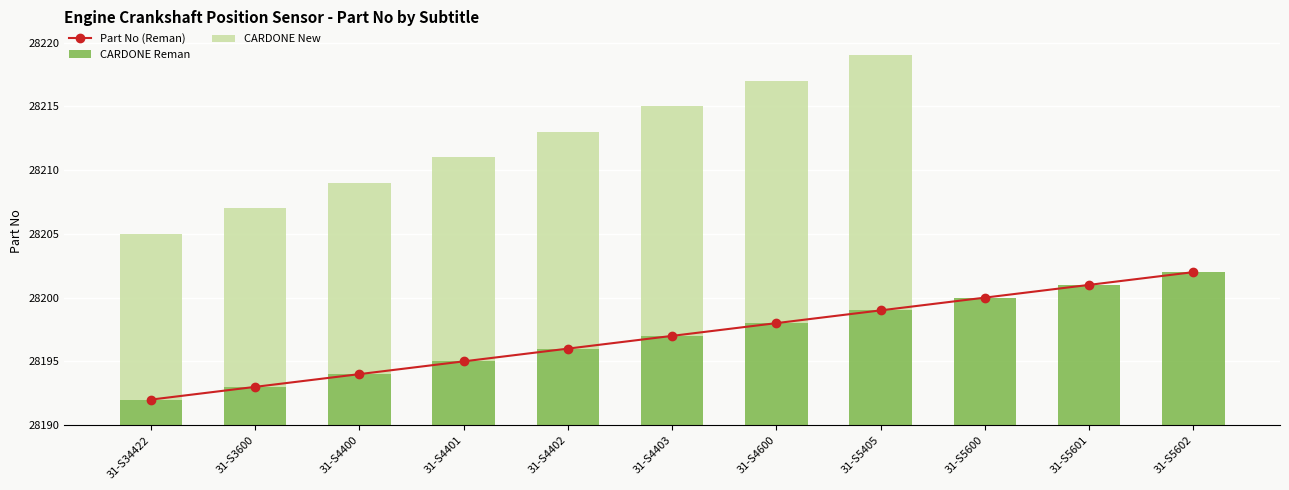

How many series are shown in this chart?

3